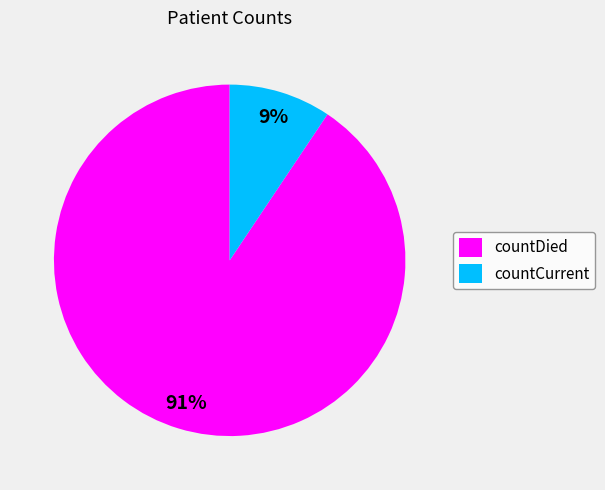

The countDied slice represents 91% of the pie. True or false?

True